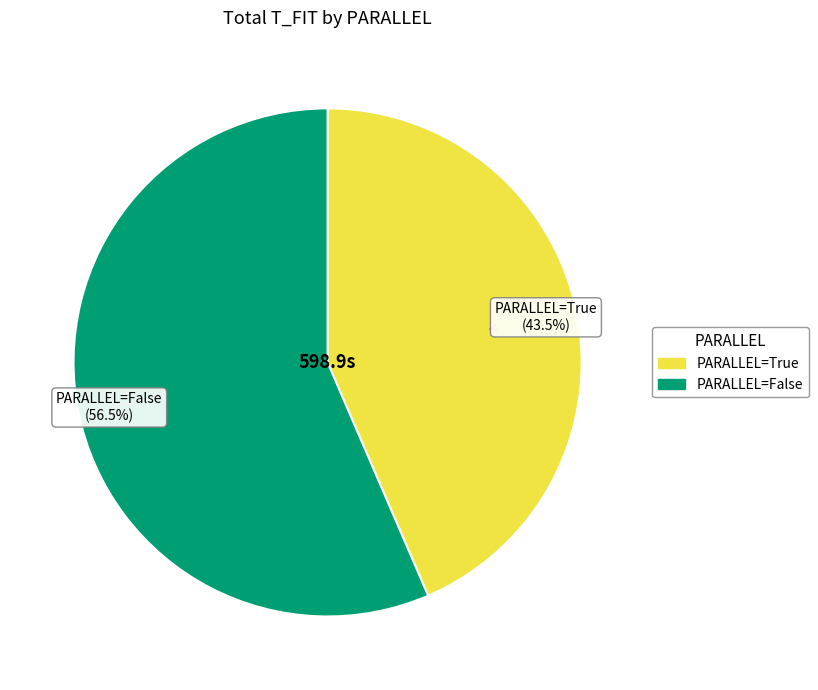

Does any single category account for the majority?

Yes